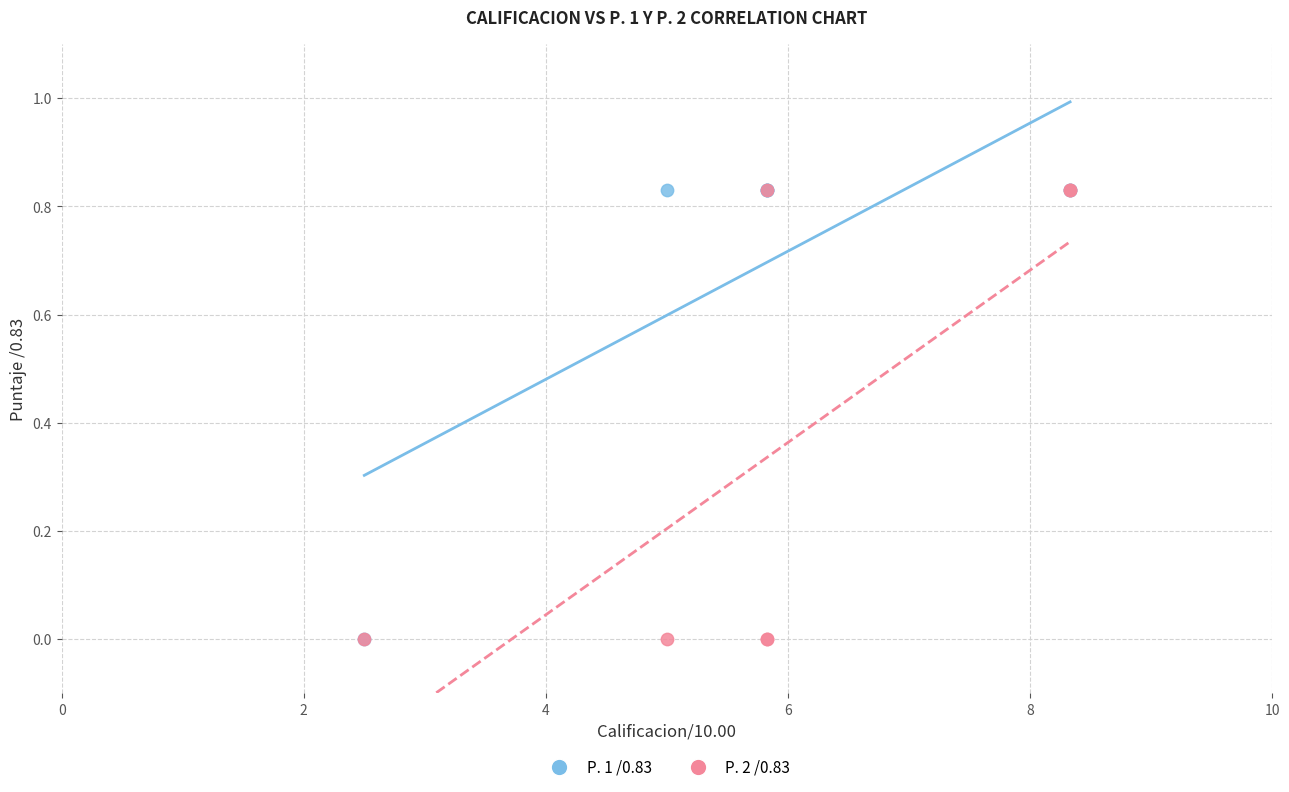

What are all the series names shown in the legend?

P. 1 /0.83, P. 2 /0.83